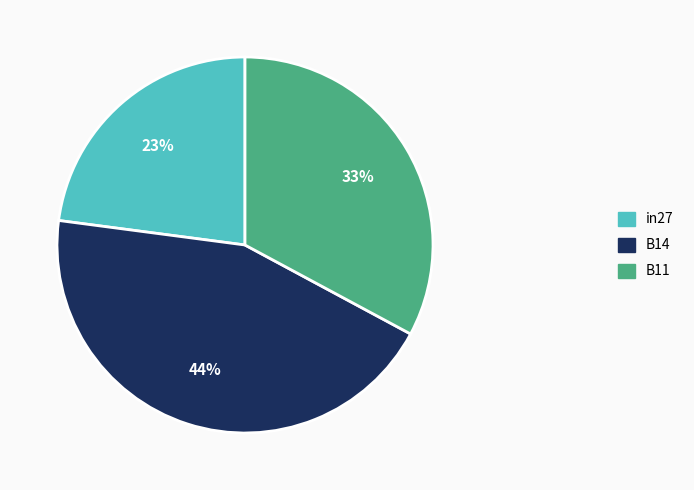

Combined, do B14 and in27 account for over 50%?

Yes